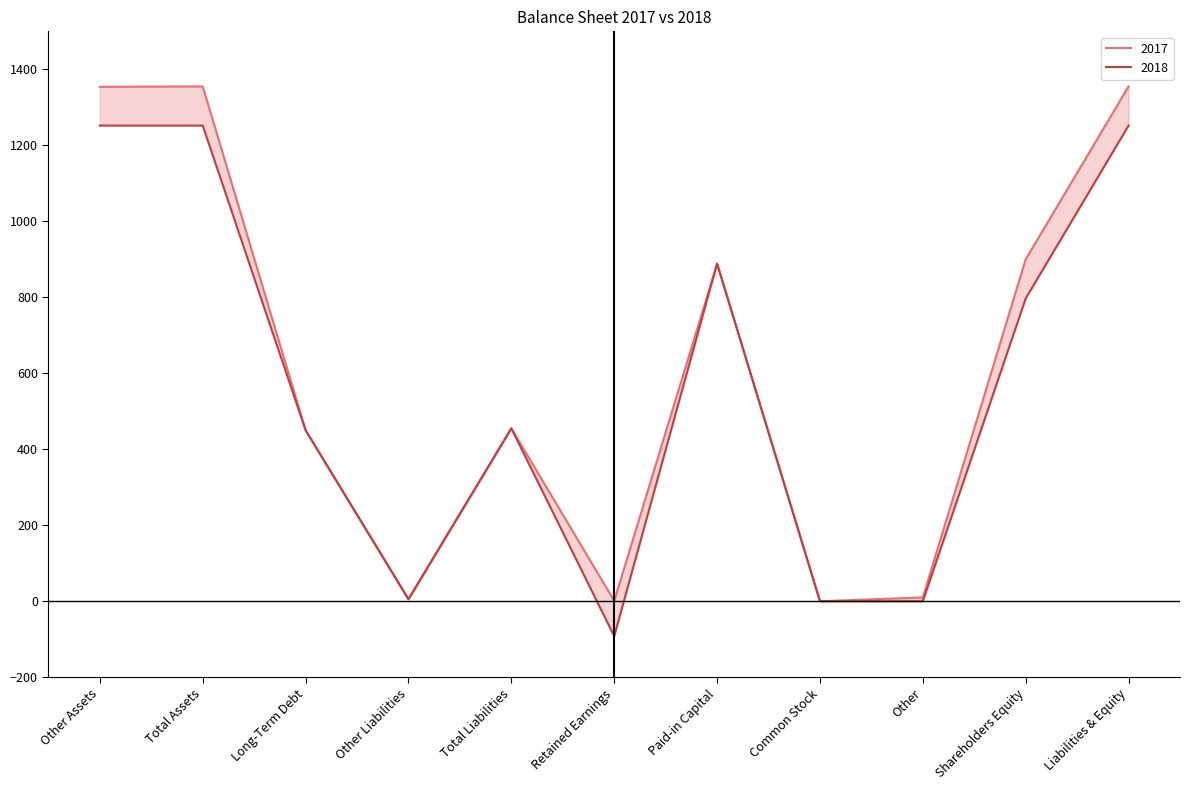

How many series are shown in this chart?

2